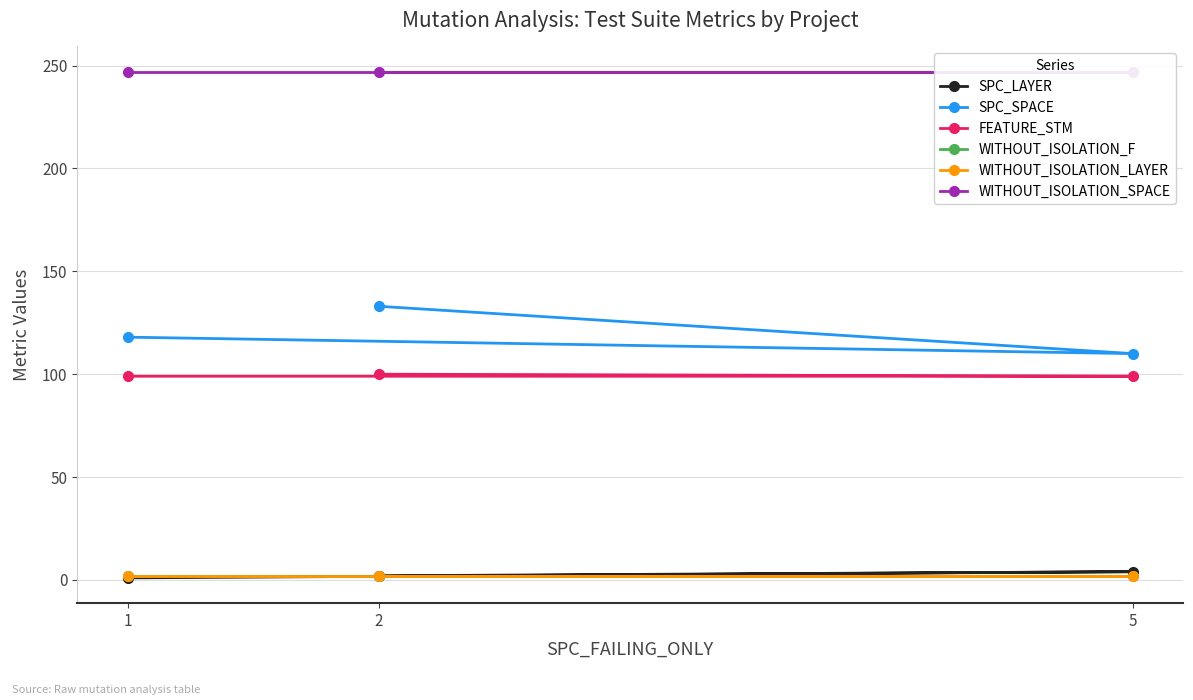

Is this an area chart (filled region under the line)?

No